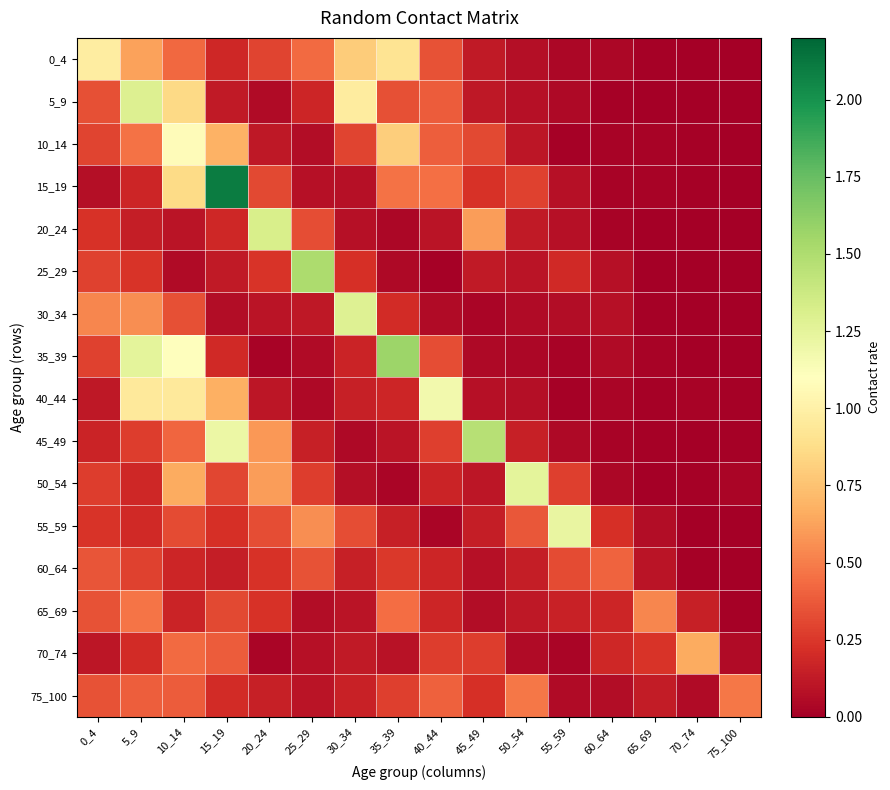

Reading left to right, extract all data points from this chart.

0_4: 0_4=1.0	5_9=0.6	10_14=0.4	15_19=0.2	20_24=0.3	25_29=0.4	30_34=0.8	35_39=0.9	40_44=0.3	45_49=0.1	50_54=0.1	55_59=0.0	60_64=0.0	65_69=0.0	70_74=0.0	75_100=0.0
5_9: 0_4=0.3	5_9=1.3	10_14=0.9	15_19=0.1	20_24=0.1	25_29=0.2	30_34=1.0	35_39=0.3	40_44=0.4	45_49=0.1	50_54=0.1	55_59=0.0	60_64=0.0	65_69=0.0	70_74=0.0	75_100=0.0
10_14: 0_4=0.3	5_9=0.5	10_14=1.1	15_19=0.7	20_24=0.1	25_29=0.1	30_34=0.3	35_39=0.8	40_44=0.4	45_49=0.3	50_54=0.1	55_59=0.0	60_64=0.0	65_69=0.0	70_74=0.0	75_100=0.0
15_19: 0_4=0.1	5_9=0.2	10_14=0.9	15_19=2.1	20_24=0.3	25_29=0.1	30_34=0.1	35_39=0.5	40_44=0.4	45_49=0.2	50_54=0.3	55_59=0.1	60_64=0.0	65_69=0.0	70_74=0.0	75_100=0.0
20_24: 0_4=0.2	5_9=0.1	10_14=0.1	15_19=0.2	20_24=1.3	25_29=0.3	30_34=0.1	35_39=0.0	40_44=0.1	45_49=0.6	50_54=0.1	55_59=0.1	60_64=0.0	65_69=0.0	70_74=0.0	75_100=0.0
25_29: 0_4=0.3	5_9=0.2	10_14=0.1	15_19=0.1	20_24=0.2	25_29=1.5	30_34=0.2	35_39=0.0	40_44=0.0	45_49=0.1	50_54=0.1	55_59=0.2	60_64=0.1	65_69=0.0	70_74=0.0	75_100=0.0
30_34: 0_4=0.5	5_9=0.6	10_14=0.3	15_19=0.1	20_24=0.1	25_29=0.1	30_34=1.3	35_39=0.2	40_44=0.1	45_49=0.0	50_54=0.1	55_59=0.1	60_64=0.1	65_69=0.0	70_74=0.0	75_100=0.0
35_39: 0_4=0.3	5_9=1.3	10_14=1.1	15_19=0.2	20_24=0.0	25_29=0.1	30_34=0.2	35_39=1.6	40_44=0.3	45_49=0.0	50_54=0.0	55_59=0.0	60_64=0.1	65_69=0.0	70_74=0.0	75_100=0.0
40_44: 0_4=0.1	5_9=0.9	10_14=0.9	15_19=0.7	20_24=0.1	25_29=0.1	30_34=0.2	35_39=0.2	40_44=1.2	45_49=0.1	50_54=0.1	55_59=0.0	60_64=0.0	65_69=0.0	70_74=0.0	75_100=0.0
45_49: 0_4=0.2	5_9=0.3	10_14=0.4	15_19=1.2	20_24=0.6	25_29=0.2	30_34=0.1	35_39=0.1	40_44=0.3	45_49=1.5	50_54=0.2	55_59=0.0	60_64=0.0	65_69=0.0	70_74=0.0	75_100=0.0
50_54: 0_4=0.3	5_9=0.2	10_14=0.7	15_19=0.3	20_24=0.6	25_29=0.3	30_34=0.1	35_39=0.0	40_44=0.2	45_49=0.1	50_54=1.3	55_59=0.3	60_64=0.0	65_69=0.0	70_74=0.0	75_100=0.0
55_59: 0_4=0.2	5_9=0.2	10_14=0.3	15_19=0.2	20_24=0.3	25_29=0.6	30_34=0.3	35_39=0.1	40_44=0.0	45_49=0.1	50_54=0.4	55_59=1.2	60_64=0.2	65_69=0.1	70_74=0.0	75_100=0.0
60_64: 0_4=0.4	5_9=0.3	10_14=0.2	15_19=0.1	20_24=0.2	25_29=0.3	30_34=0.2	35_39=0.3	40_44=0.2	45_49=0.1	50_54=0.1	55_59=0.3	60_64=0.4	65_69=0.1	70_74=0.0	75_100=0.0
65_69: 0_4=0.3	5_9=0.5	10_14=0.2	15_19=0.3	20_24=0.2	25_29=0.1	30_34=0.1	35_39=0.4	40_44=0.2	45_49=0.1	50_54=0.1	55_59=0.2	60_64=0.2	65_69=0.5	70_74=0.2	75_100=0.0
70_74: 0_4=0.1	5_9=0.2	10_14=0.4	15_19=0.4	20_24=0.0	25_29=0.1	30_34=0.1	35_39=0.1	40_44=0.3	45_49=0.3	50_54=0.1	55_59=0.0	60_64=0.2	65_69=0.2	70_74=0.7	75_100=0.1
75_100: 0_4=0.4	5_9=0.4	10_14=0.4	15_19=0.2	20_24=0.2	25_29=0.1	30_34=0.2	35_39=0.3	40_44=0.4	45_49=0.2	50_54=0.5	55_59=0.1	60_64=0.1	65_69=0.1	70_74=0.1	75_100=0.5